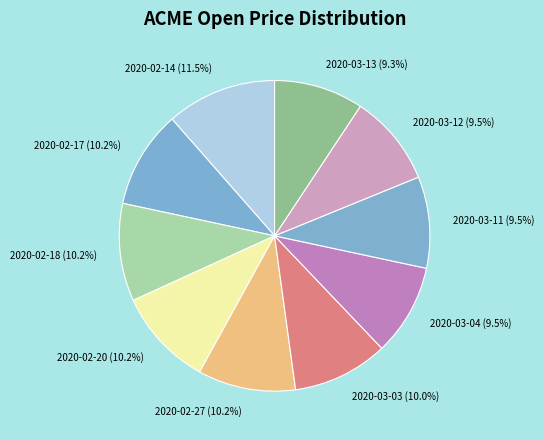

The 2020-03-11 slice represents 1% of the pie. True or false?

False